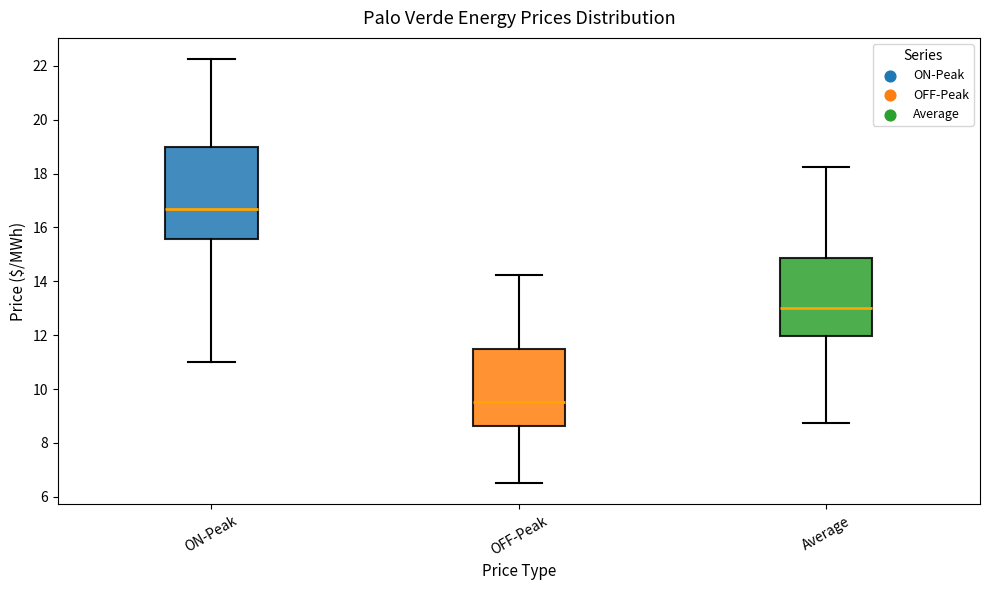

Which box has the highest median line?

ON-Peak